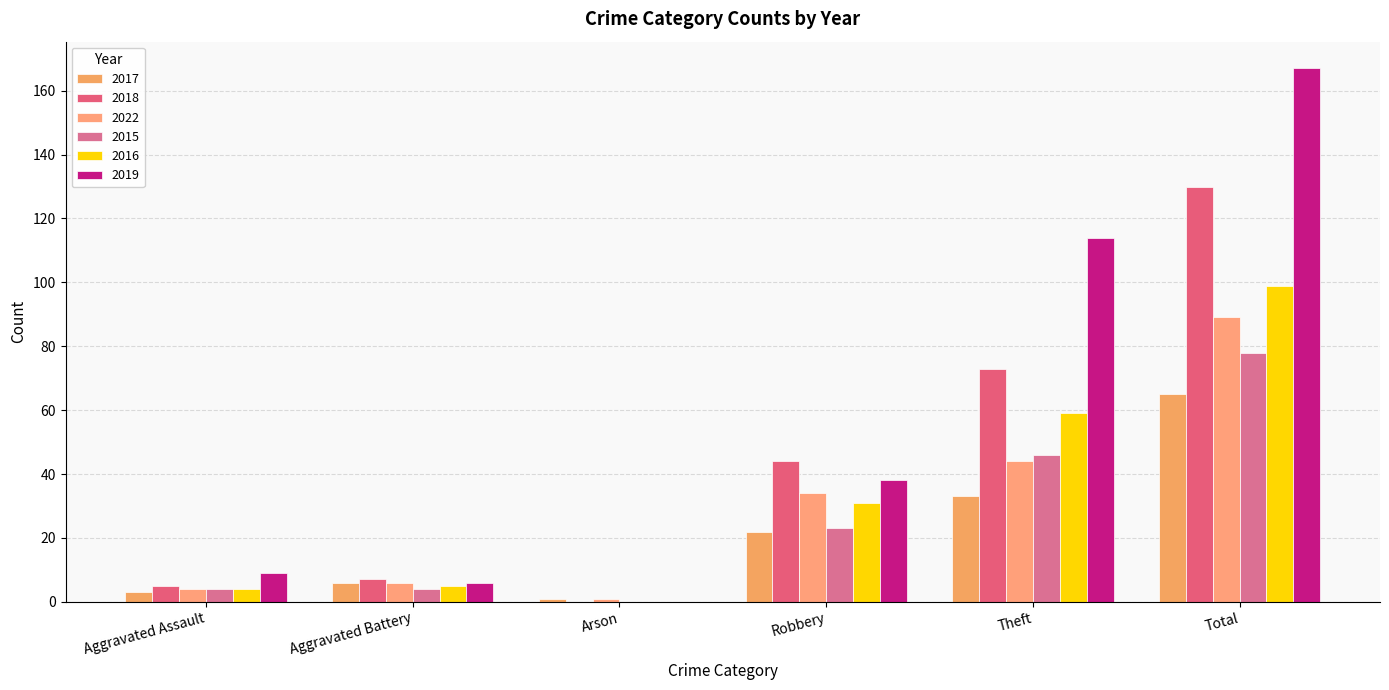

At which category is the sum across all series the highest?

Total